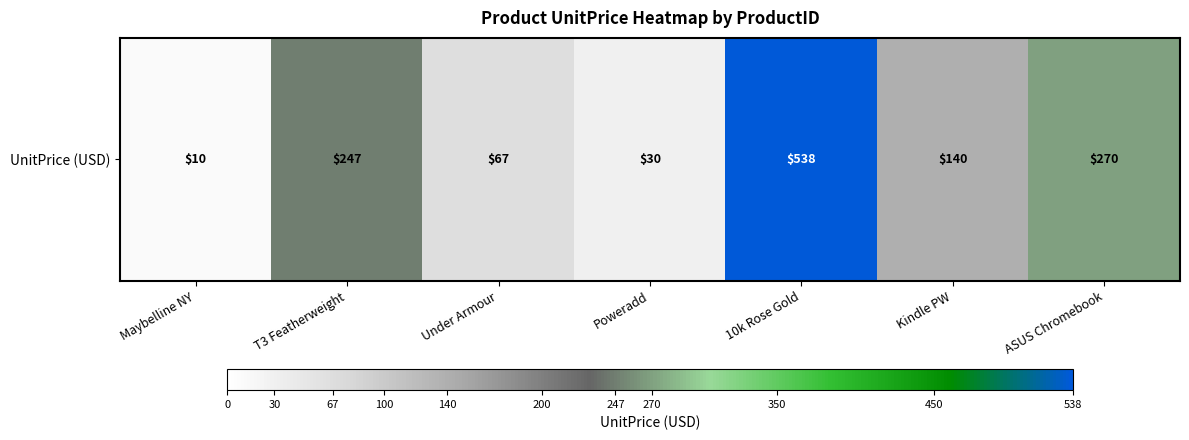

What is the change in value from T3 Featherweight to ASUS Chromebook?

+23